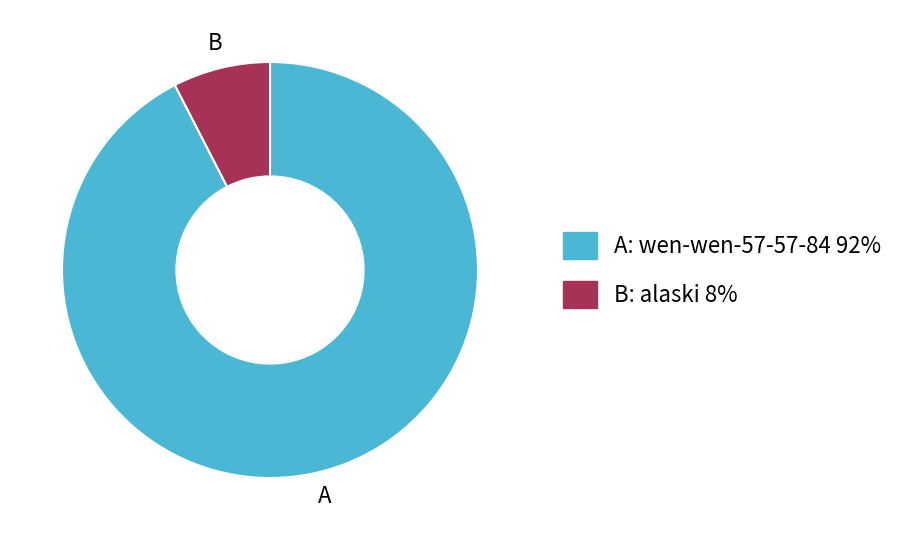

Does any single category account for the majority?

Yes